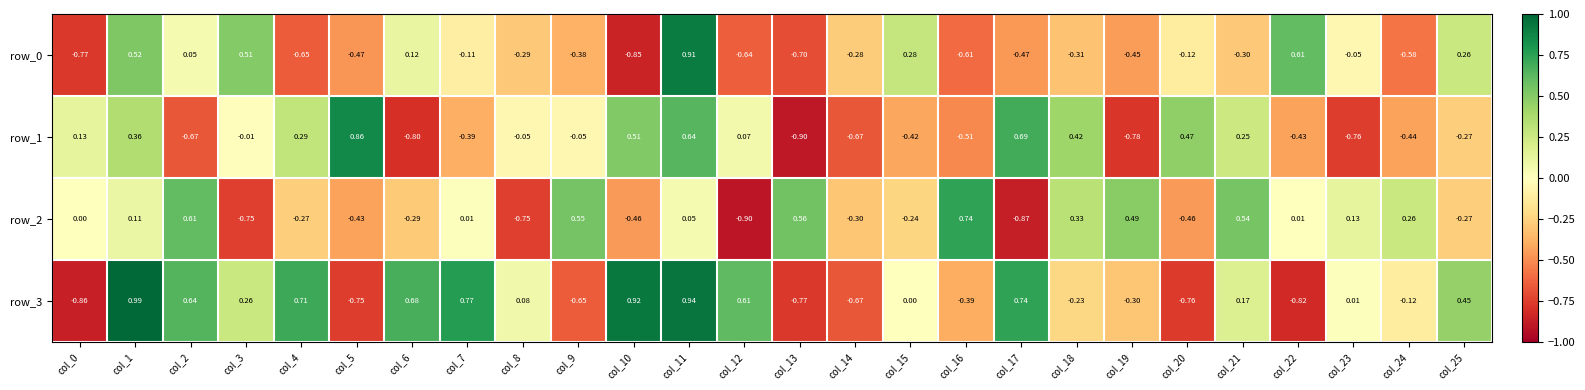

How many series are shown in this chart?

4